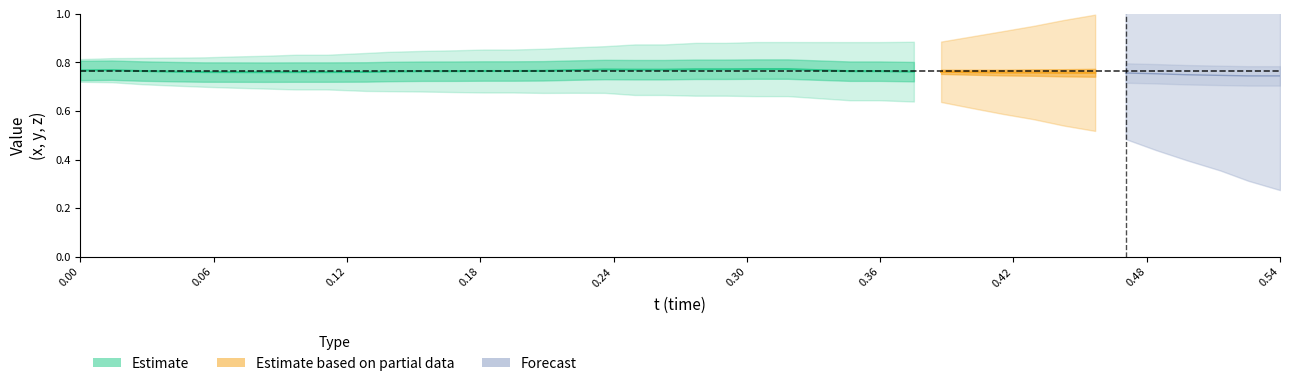

Does the chart have visible grid lines?

No